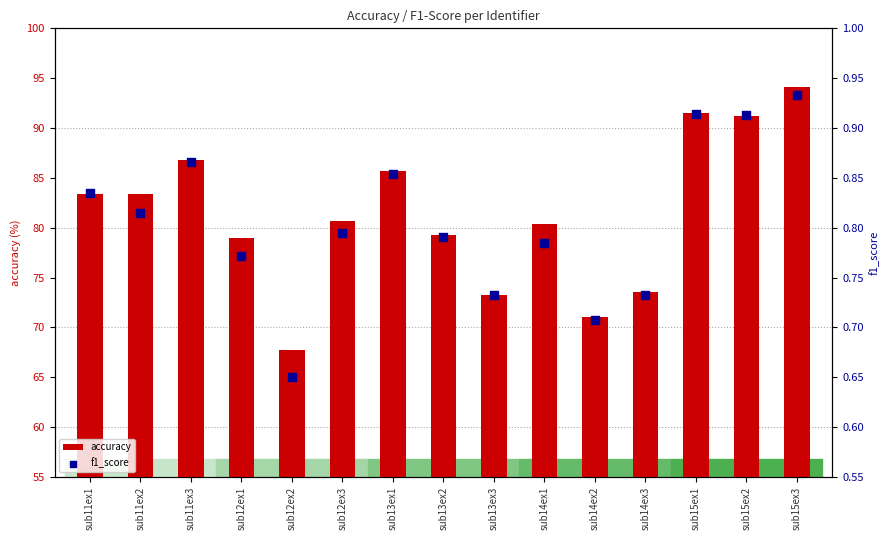

Which series has the largest total across all categories?

accuracy